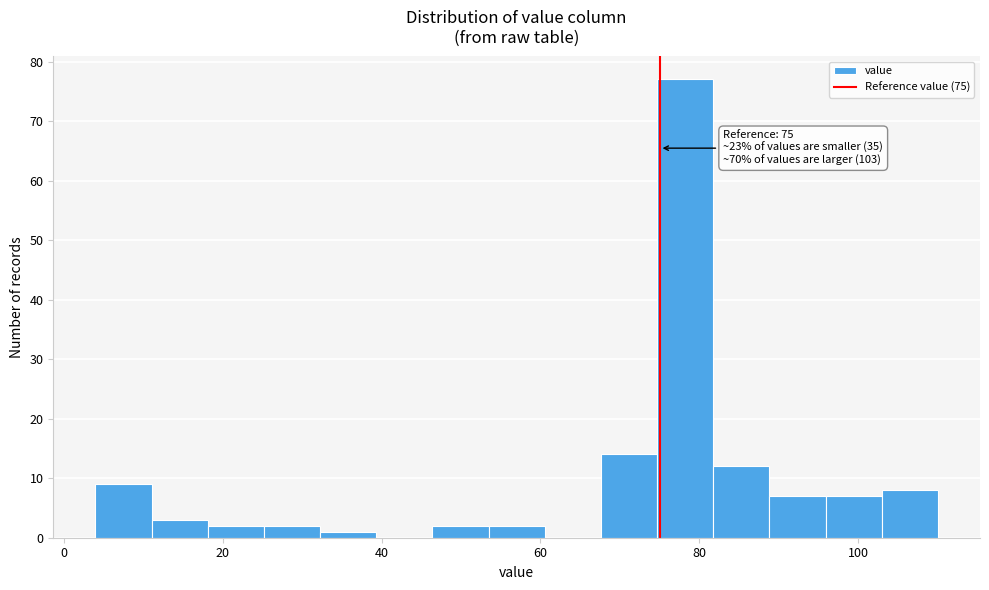

Read against the x-axis, roughly where is the centre of the tallest bar?

78